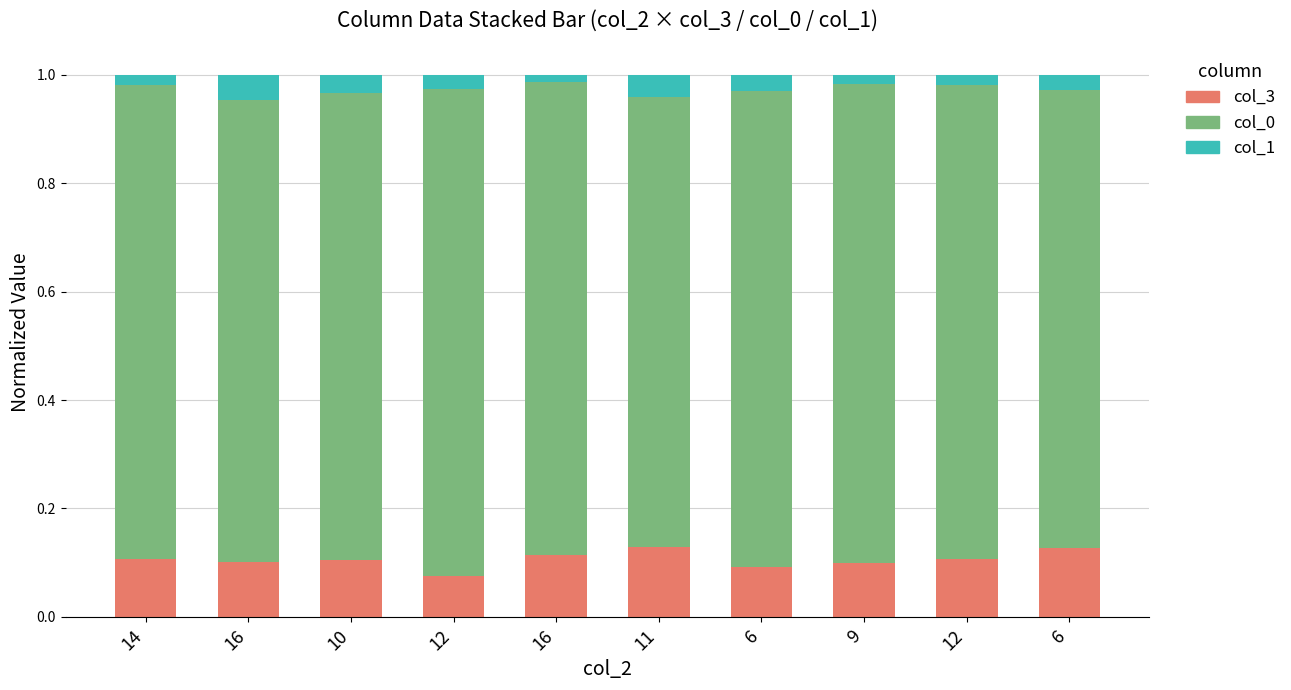

Which series changed the most between 16 and 6?

col_3